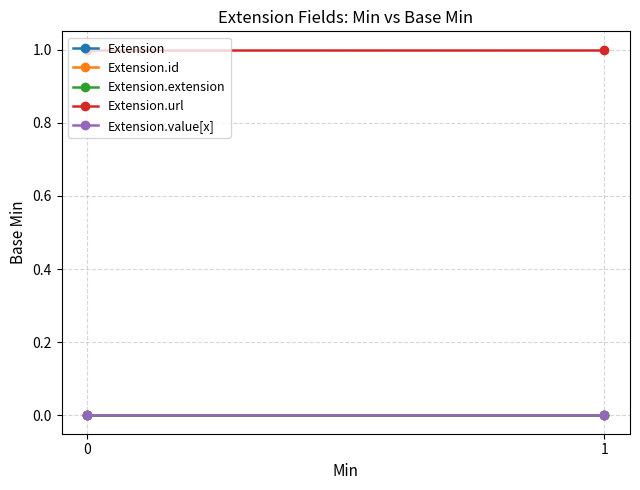

Reading right to left, extract all data points from this chart.

Extension: 0	0
Extension.id: 0	0
Extension.extension: 0	0
Extension.url: 1	1
Extension.value[x]: 0	0